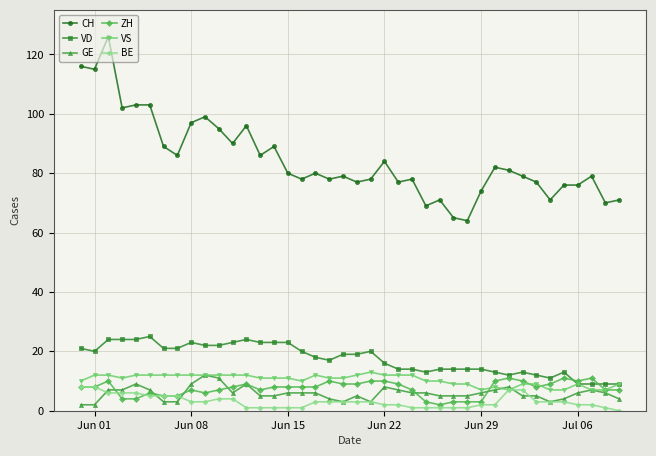

True or false: BE and CH intersect in this chart.

False